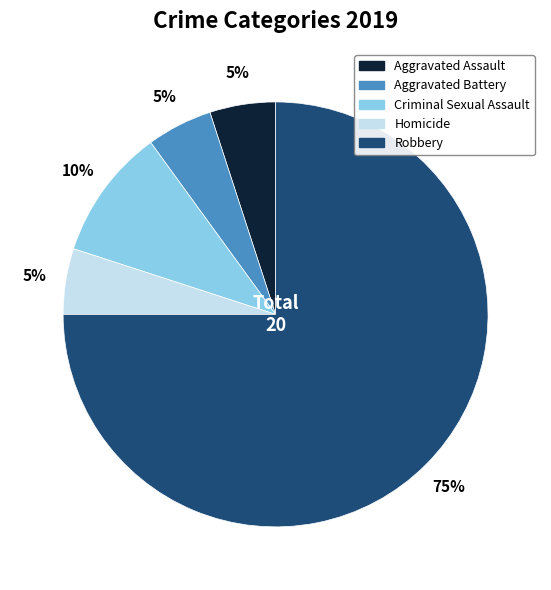

What is the largest slice in the pie chart?

Robbery